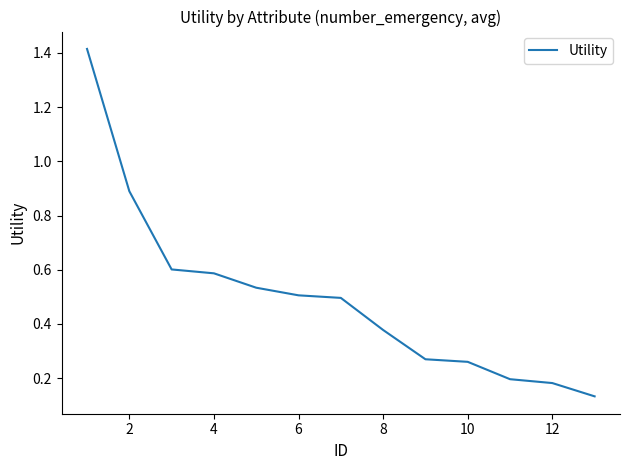

What is the difference between the maximum and minimum values?

1.3